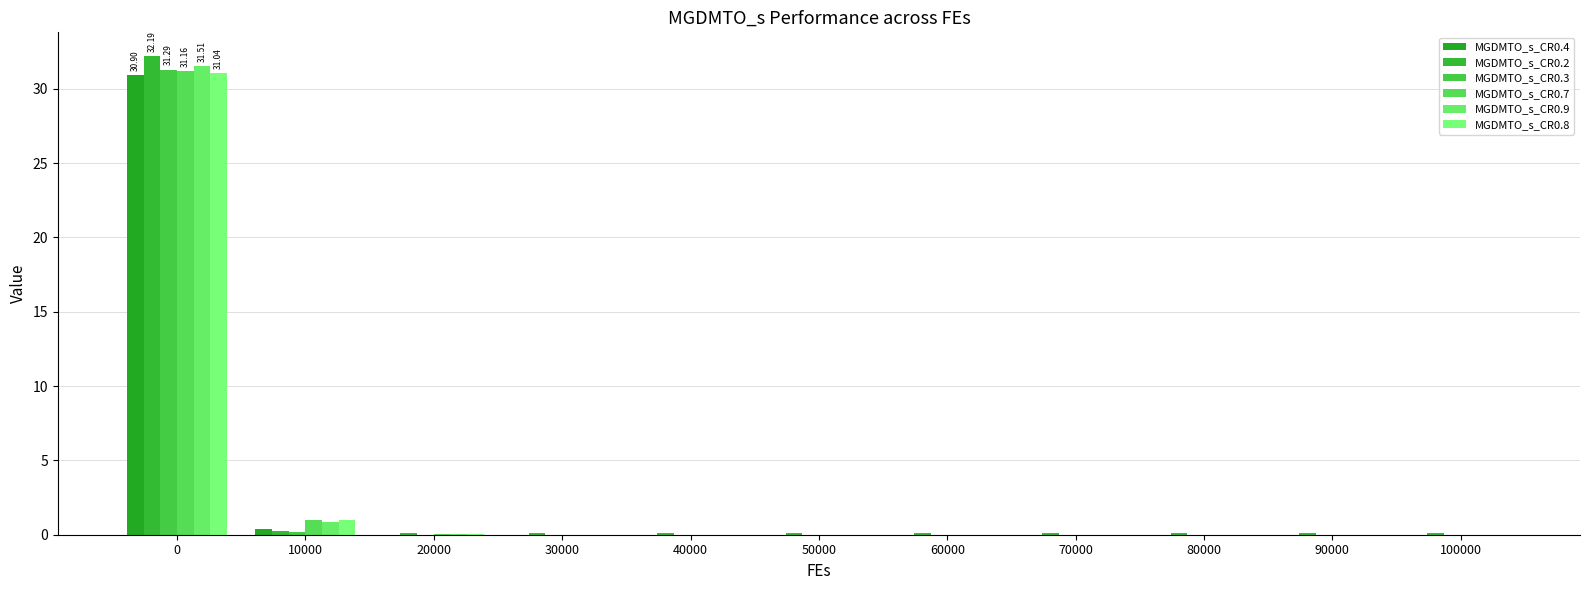

How many groups of bars are there?

11